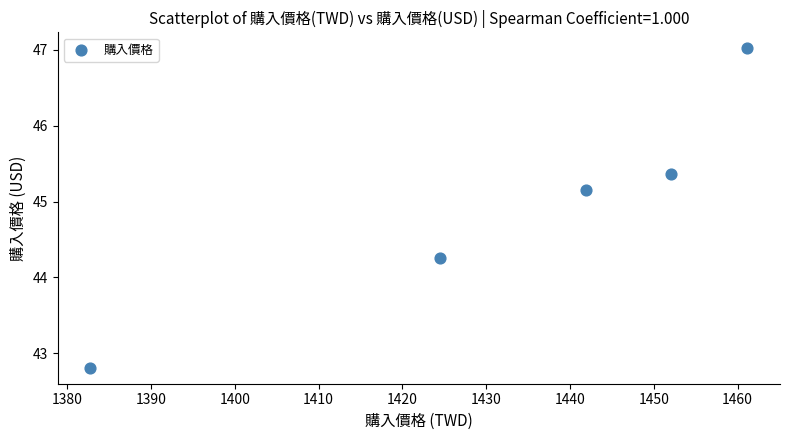

What is the average X value?

1432.5